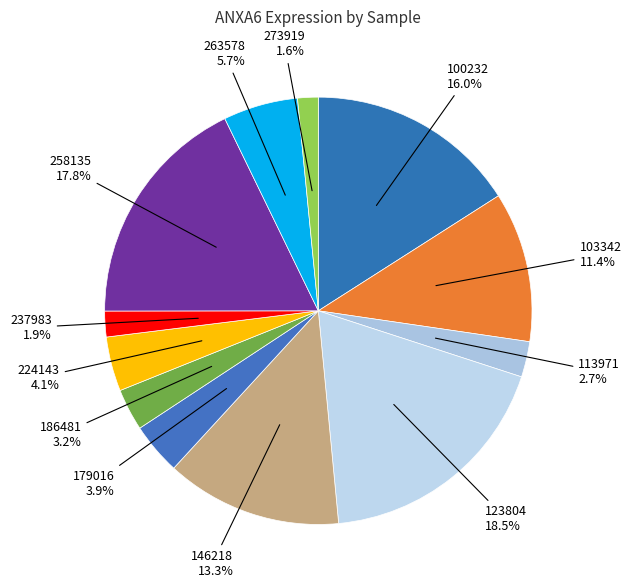

What is the ratio of the value at 179016 to the value at 103342?

0.3